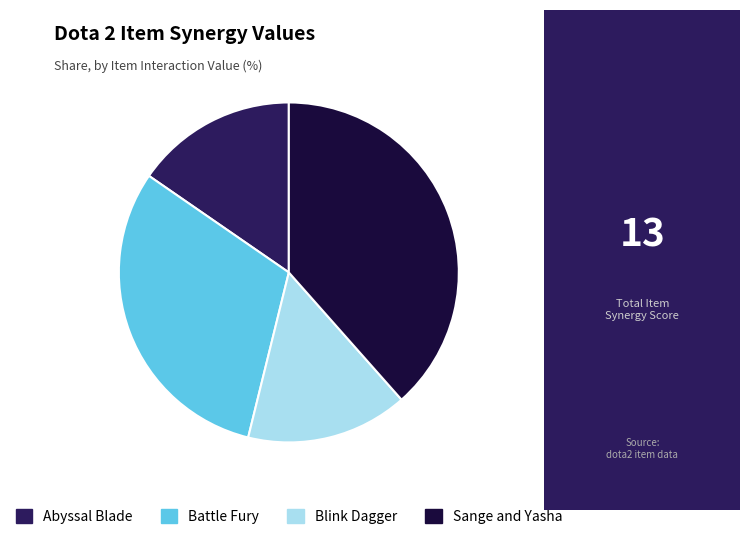

Is there any slice that represents more than half of the pie?

No